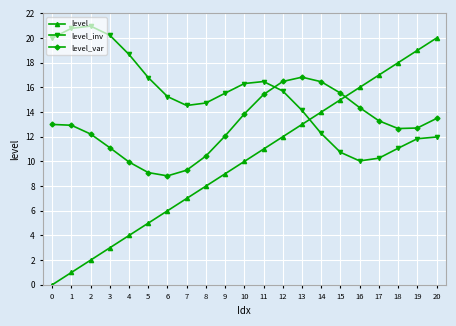

What is the value of the level_var point at the 5th from the left?

10.0